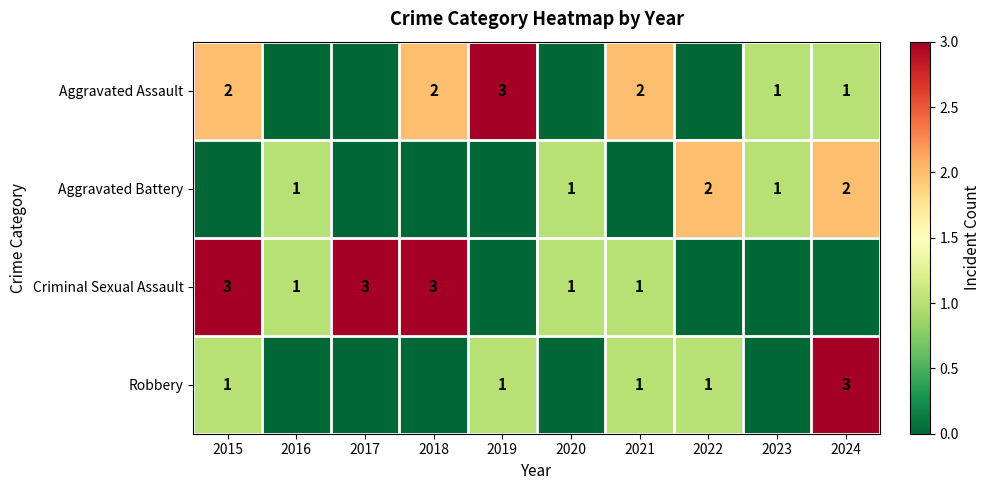

The value of Robbery at 2022 is 1. True or false?

True